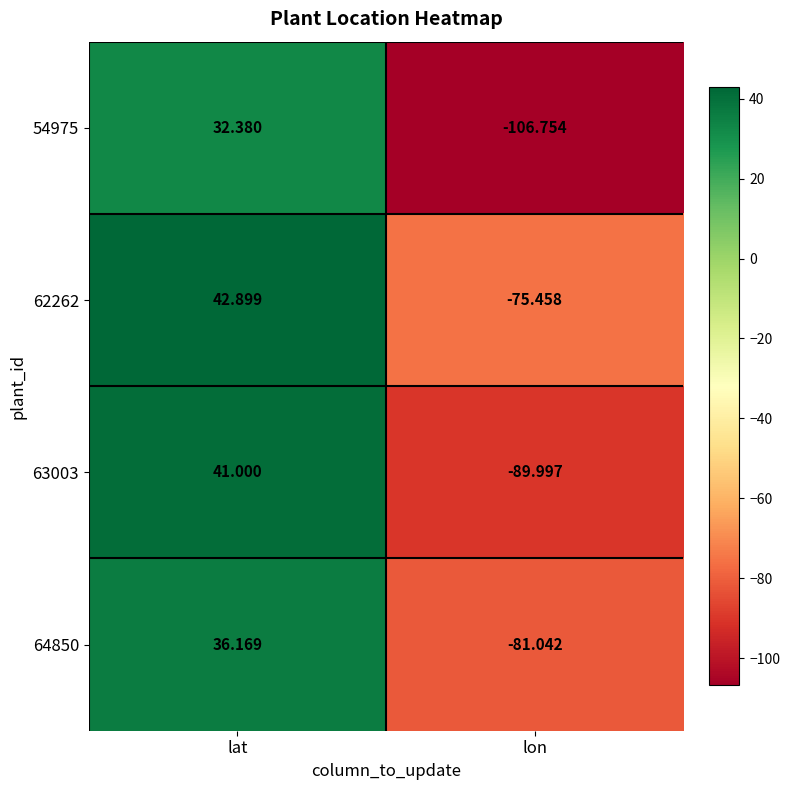

Rank the series by their maximum value, from lowest to highest.

54975, 64850, 63003, 62262